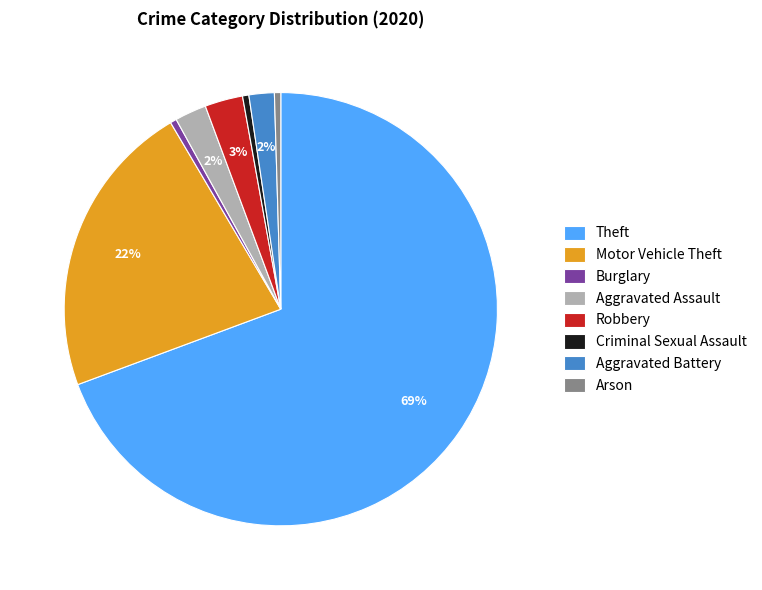

Is the sum of Arson and Aggravated Battery greater than half?

No